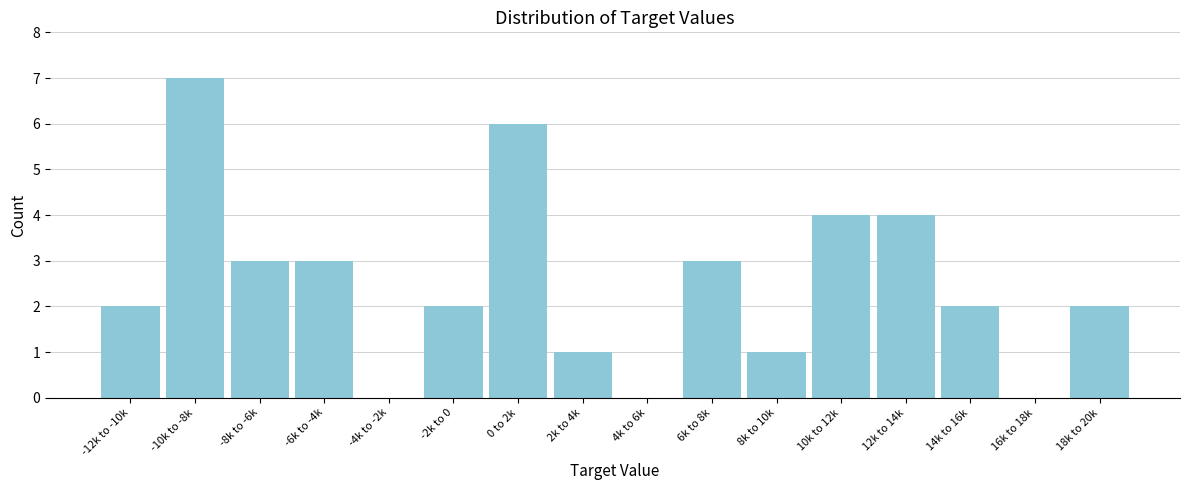

Reading left to right, transcribe all the data shown in this chart.

-12k to -10k=2	-10k to -8k=7	-8k to -6k=3	-6k to -4k=3	-4k to -2k=0	-2k to 0=2	0 to 2k=6	2k to 4k=1	4k to 6k=0	6k to 8k=3	8k to 10k=1	10k to 12k=4	12k to 14k=4	14k to 16k=2	16k to 18k=0	18k to 20k=2